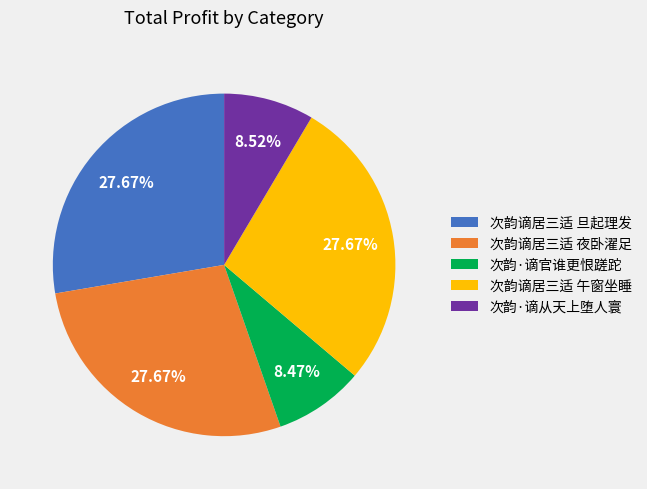

True or false: 次韵谪居三适 午窗坐睡 accounts for 21% of the total.

False